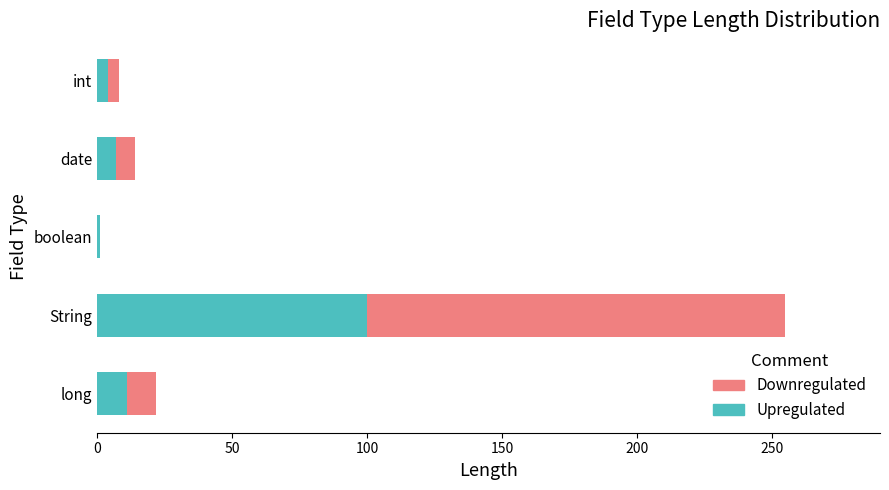

What is the maximum value for Upregulated?

100